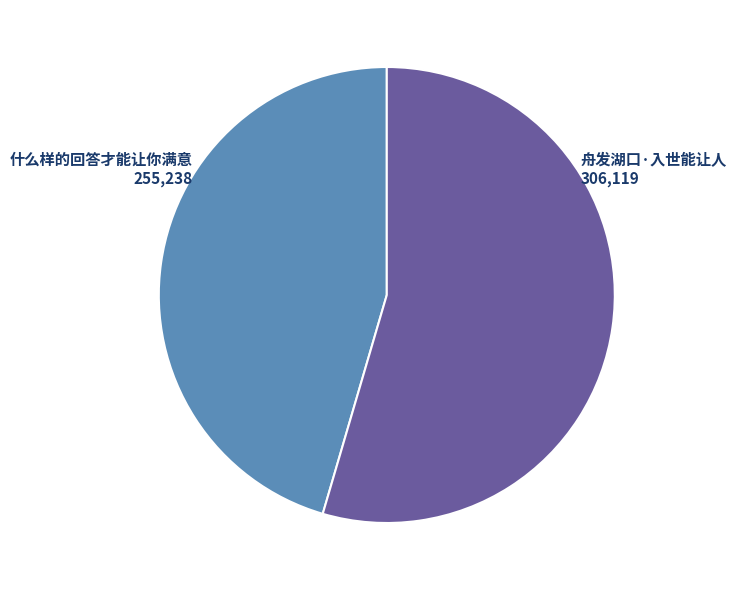

Is there a majority slice in this chart?

Yes